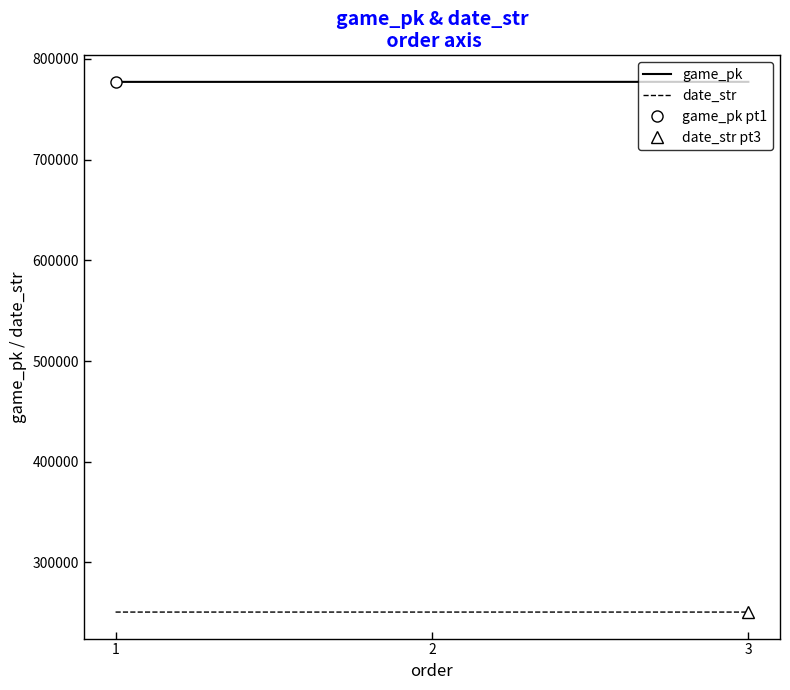

Reading left to right, list all the values displayed in this chart.

game_pk: 1=777257	2=777276	3=777289
date_str: 1=250703	2=250702	3=250702